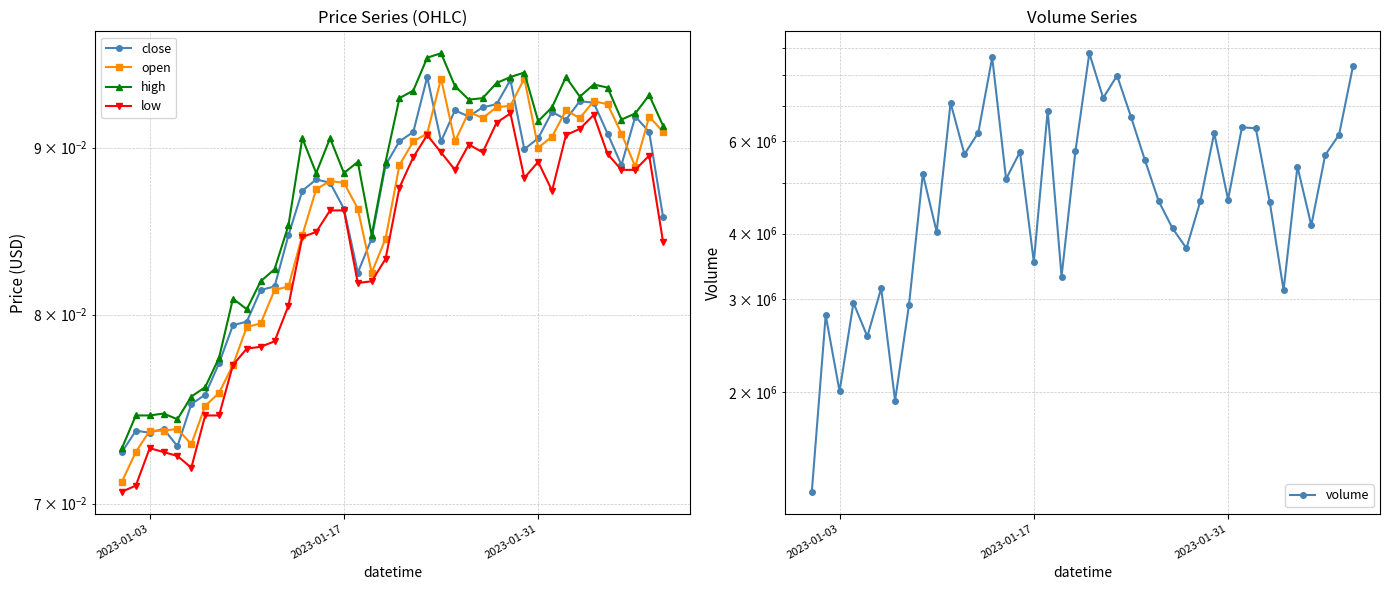

True or false: high and open intersect in this chart.

False